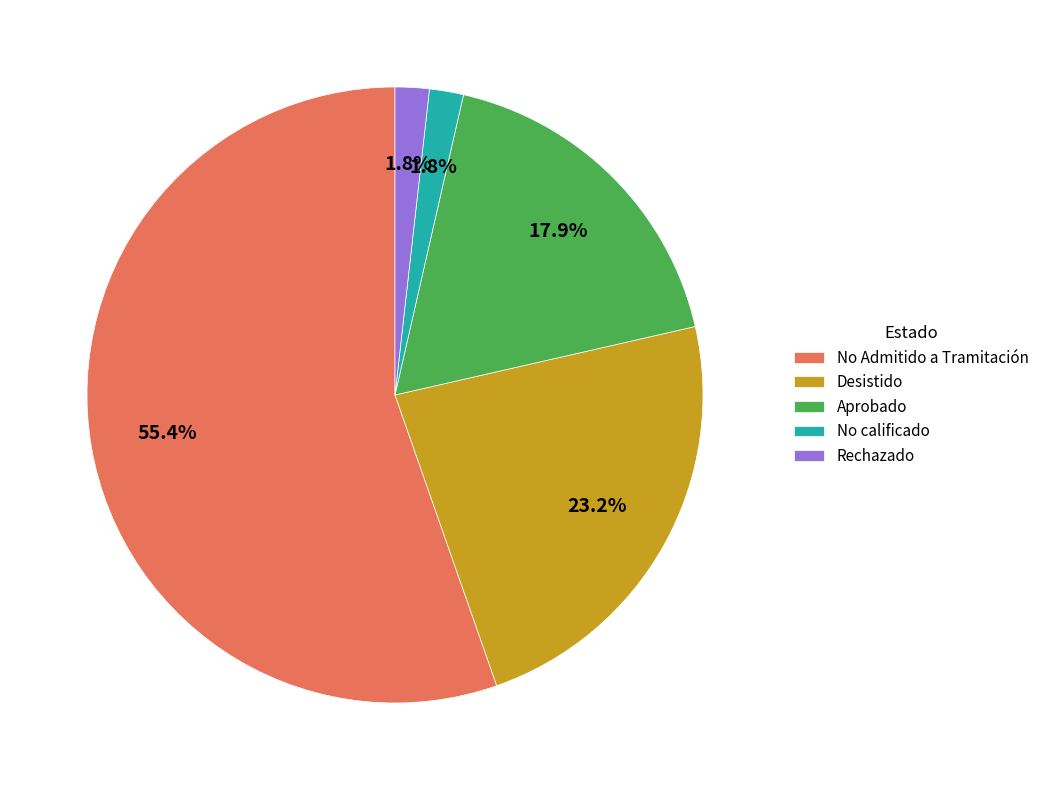

Is there a majority slice in this chart?

Yes